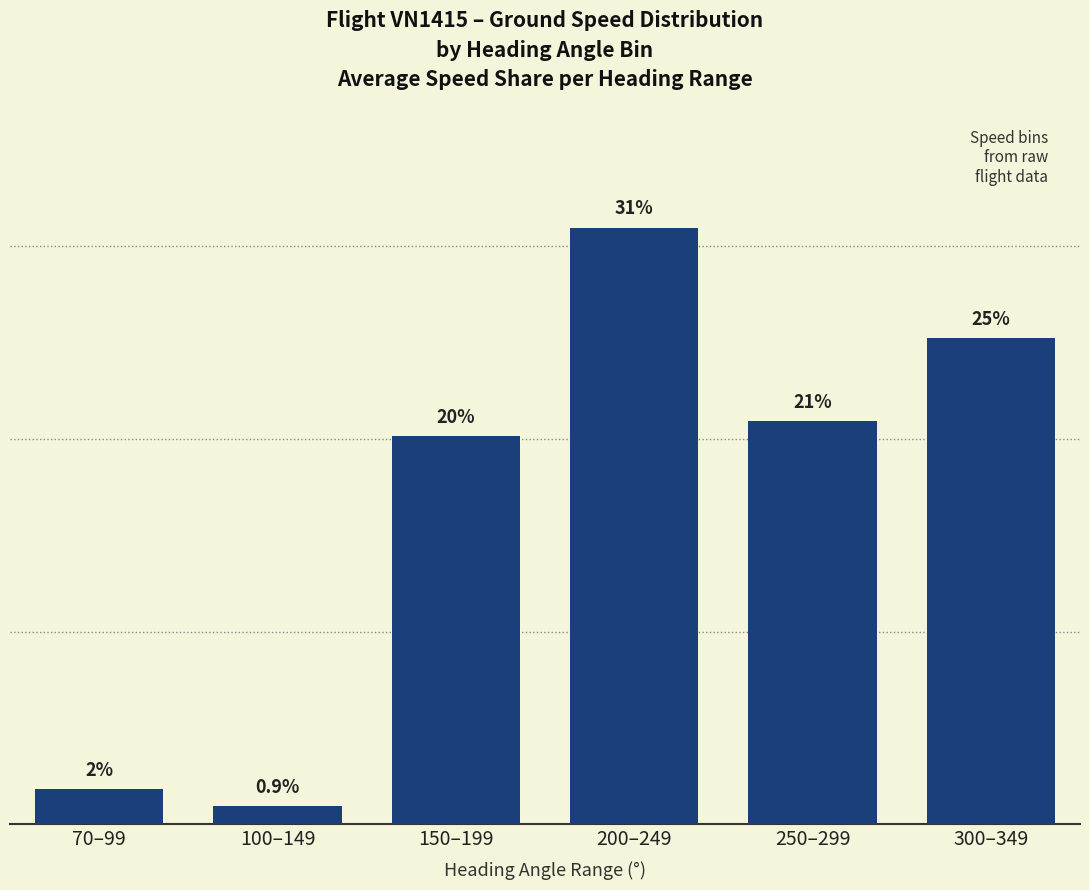

At which label does the data first exceed 20?

150–199